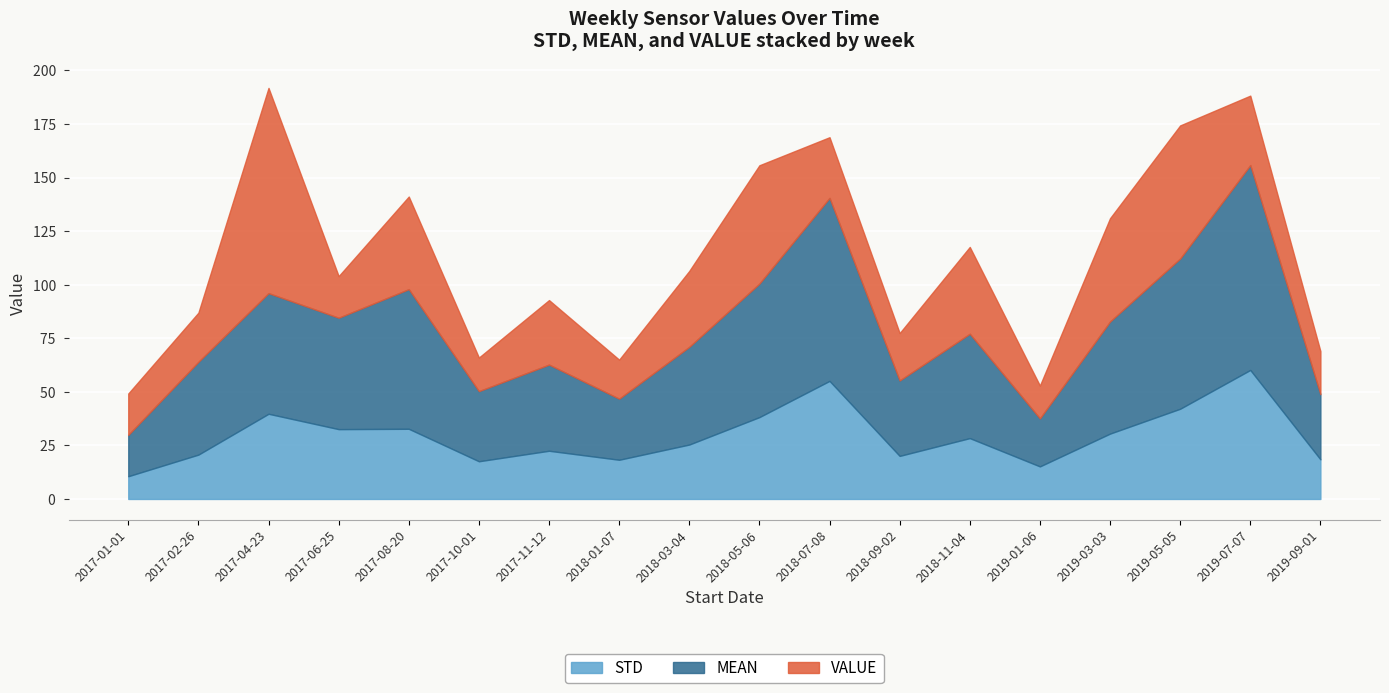

True or false: VALUE has more than 2 interior local peaks.

True